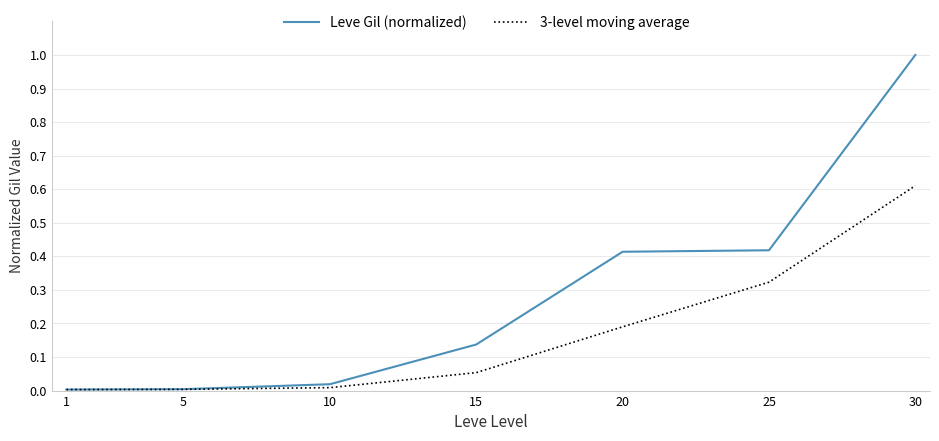

What is the difference between the maximum and minimum values in the 3-level moving average series?

0.6